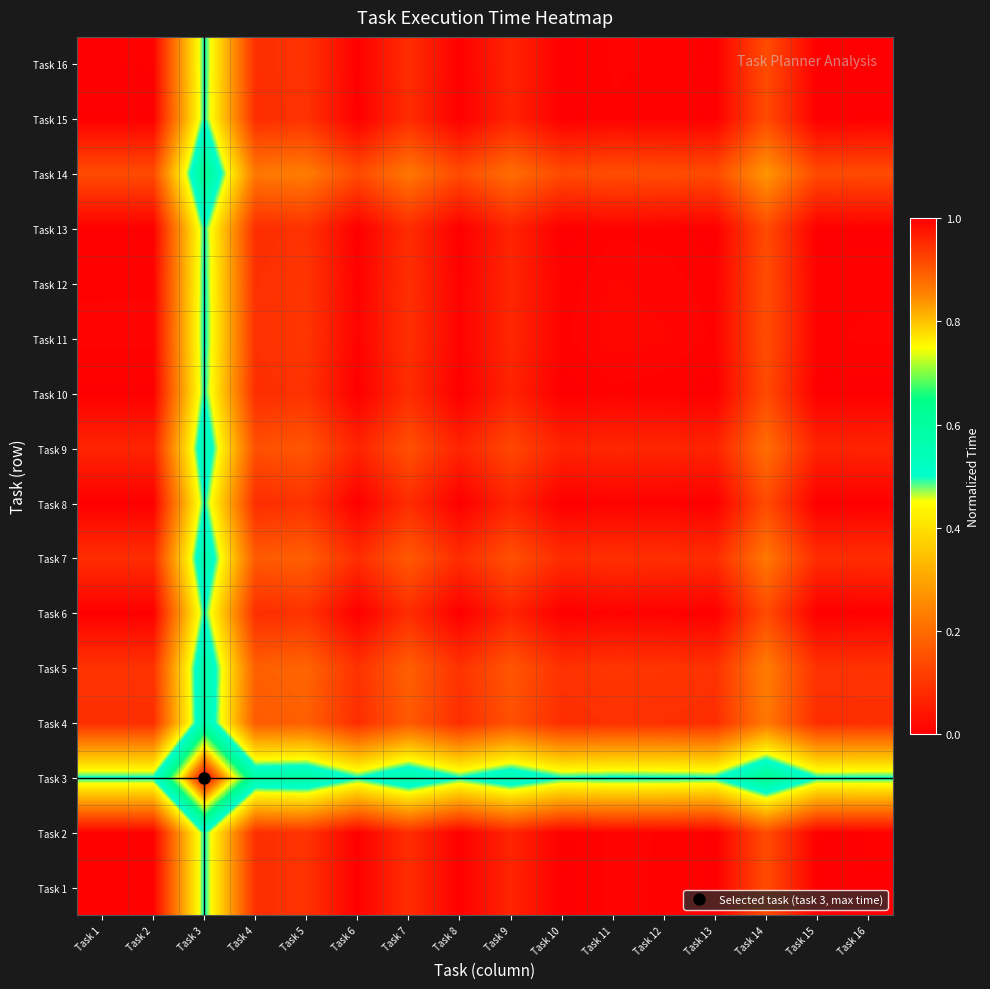

Reading left to right, list all the values displayed in this chart.

Task 1: Task 1=0.0	Task 2=0.0	Task 3=0.5	Task 4=0.1	Task 5=0.1	Task 6=0.0	Task 7=0.1	Task 8=0.0	Task 9=0.1	Task 10=0.0	Task 11=0.0	Task 12=0.0	Task 13=0.0	Task 14=0.1	Task 15=0.0	Task 16=0.0
Task 2: Task 1=0.0	Task 2=0.0	Task 3=0.5	Task 4=0.1	Task 5=0.1	Task 6=0.0	Task 7=0.1	Task 8=0.0	Task 9=0.1	Task 10=0.0	Task 11=0.0	Task 12=0.0	Task 13=0.0	Task 14=0.1	Task 15=0.0	Task 16=0.0
Task 3: Task 1=0.5	Task 2=0.5	Task 3=1.0	Task 4=0.6	Task 5=0.6	Task 6=0.5	Task 7=0.6	Task 8=0.5	Task 9=0.6	Task 10=0.5	Task 11=0.5	Task 12=0.5	Task 13=0.5	Task 14=0.6	Task 15=0.5	Task 16=0.5
Task 4: Task 1=0.1	Task 2=0.1	Task 3=0.6	Task 4=0.2	Task 5=0.2	Task 6=0.1	Task 7=0.2	Task 8=0.1	Task 9=0.2	Task 10=0.1	Task 11=0.1	Task 12=0.1	Task 13=0.1	Task 14=0.2	Task 15=0.1	Task 16=0.1
Task 5: Task 1=0.1	Task 2=0.1	Task 3=0.6	Task 4=0.2	Task 5=0.2	Task 6=0.1	Task 7=0.2	Task 8=0.1	Task 9=0.2	Task 10=0.1	Task 11=0.1	Task 12=0.1	Task 13=0.1	Task 14=0.2	Task 15=0.1	Task 16=0.1
Task 6: Task 1=0.0	Task 2=0.0	Task 3=0.5	Task 4=0.1	Task 5=0.1	Task 6=0.0	Task 7=0.1	Task 8=0.0	Task 9=0.1	Task 10=0.0	Task 11=0.0	Task 12=0.0	Task 13=0.0	Task 14=0.1	Task 15=0.0	Task 16=0.0
Task 7: Task 1=0.1	Task 2=0.1	Task 3=0.6	Task 4=0.2	Task 5=0.2	Task 6=0.1	Task 7=0.2	Task 8=0.1	Task 9=0.1	Task 10=0.1	Task 11=0.1	Task 12=0.1	Task 13=0.1	Task 14=0.2	Task 15=0.1	Task 16=0.1
Task 8: Task 1=0.0	Task 2=0.0	Task 3=0.5	Task 4=0.1	Task 5=0.1	Task 6=0.0	Task 7=0.1	Task 8=0.0	Task 9=0.1	Task 10=0.0	Task 11=0.0	Task 12=0.0	Task 13=0.0	Task 14=0.1	Task 15=0.0	Task 16=0.0
Task 9: Task 1=0.1	Task 2=0.1	Task 3=0.6	Task 4=0.2	Task 5=0.2	Task 6=0.1	Task 7=0.1	Task 8=0.1	Task 9=0.1	Task 10=0.1	Task 11=0.1	Task 12=0.1	Task 13=0.1	Task 14=0.2	Task 15=0.1	Task 16=0.1
Task 10: Task 1=0.0	Task 2=0.0	Task 3=0.5	Task 4=0.1	Task 5=0.1	Task 6=0.0	Task 7=0.1	Task 8=0.0	Task 9=0.1	Task 10=0.0	Task 11=0.0	Task 12=0.0	Task 13=0.0	Task 14=0.1	Task 15=0.0	Task 16=0.0
Task 11: Task 1=0.0	Task 2=0.0	Task 3=0.5	Task 4=0.1	Task 5=0.1	Task 6=0.0	Task 7=0.1	Task 8=0.0	Task 9=0.1	Task 10=0.0	Task 11=0.0	Task 12=0.0	Task 13=0.0	Task 14=0.1	Task 15=0.0	Task 16=0.0
Task 12: Task 1=0.0	Task 2=0.0	Task 3=0.5	Task 4=0.1	Task 5=0.1	Task 6=0.0	Task 7=0.1	Task 8=0.0	Task 9=0.1	Task 10=0.0	Task 11=0.0	Task 12=0.0	Task 13=0.0	Task 14=0.1	Task 15=0.0	Task 16=0.0
Task 13: Task 1=0.0	Task 2=0.0	Task 3=0.5	Task 4=0.1	Task 5=0.1	Task 6=0.0	Task 7=0.1	Task 8=0.0	Task 9=0.1	Task 10=0.0	Task 11=0.0	Task 12=0.0	Task 13=0.0	Task 14=0.1	Task 15=0.0	Task 16=0.0
Task 14: Task 1=0.1	Task 2=0.1	Task 3=0.6	Task 4=0.2	Task 5=0.2	Task 6=0.1	Task 7=0.2	Task 8=0.1	Task 9=0.2	Task 10=0.1	Task 11=0.1	Task 12=0.1	Task 13=0.1	Task 14=0.3	Task 15=0.1	Task 16=0.1
Task 15: Task 1=0.0	Task 2=0.0	Task 3=0.5	Task 4=0.1	Task 5=0.1	Task 6=0.0	Task 7=0.1	Task 8=0.0	Task 9=0.1	Task 10=0.0	Task 11=0.0	Task 12=0.0	Task 13=0.0	Task 14=0.1	Task 15=0.0	Task 16=0.0
Task 16: Task 1=0.0	Task 2=0.0	Task 3=0.5	Task 4=0.1	Task 5=0.1	Task 6=0.0	Task 7=0.1	Task 8=0.0	Task 9=0.1	Task 10=0.0	Task 11=0.0	Task 12=0.0	Task 13=0.0	Task 14=0.1	Task 15=0.0	Task 16=0.0